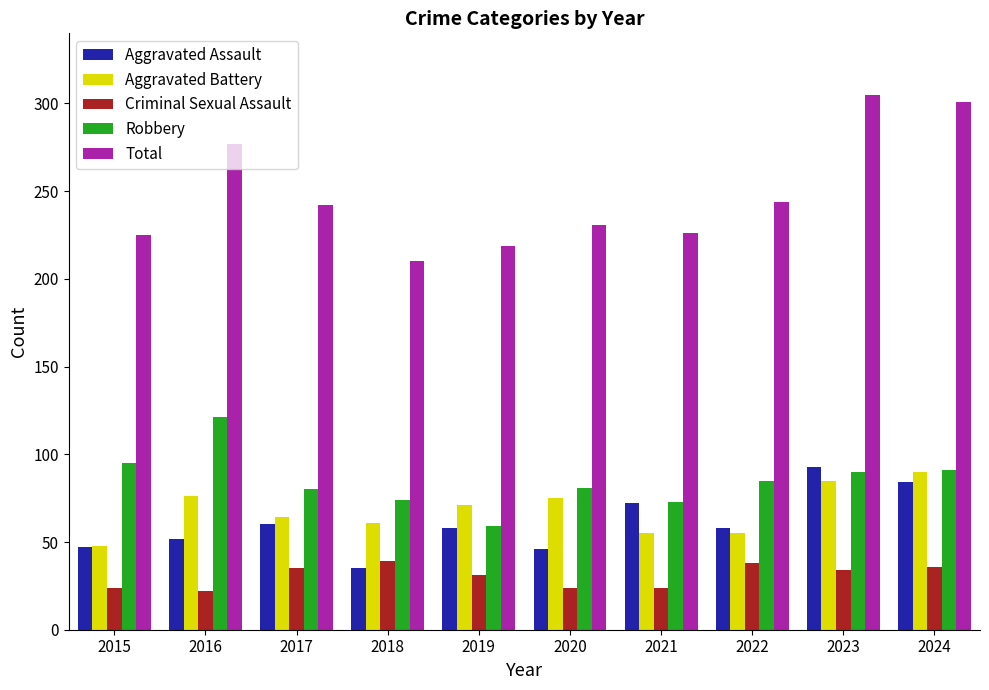

True or false: Robbery has a value of 84 at 2016.

False